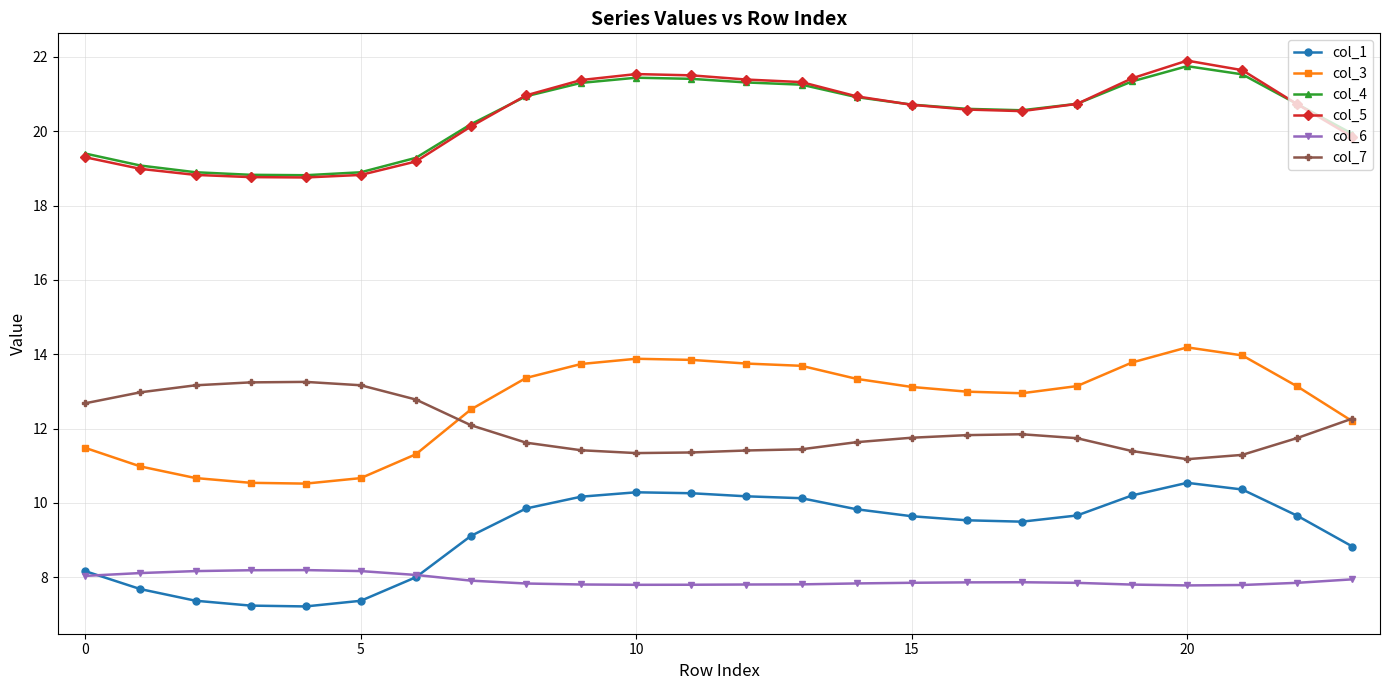

What is the value of the col_5 point at the 7th from the left?

19.2